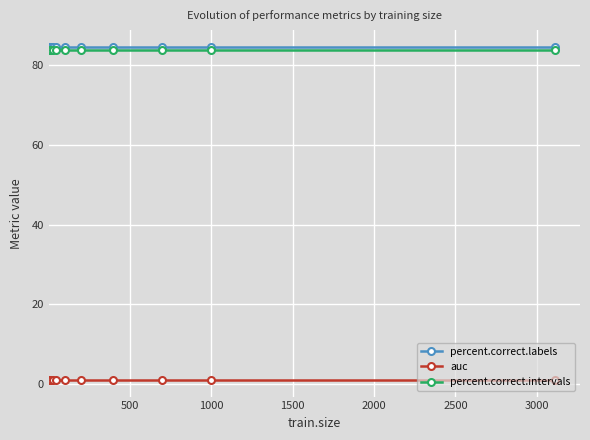

What is the sum of all auc values?

11.6